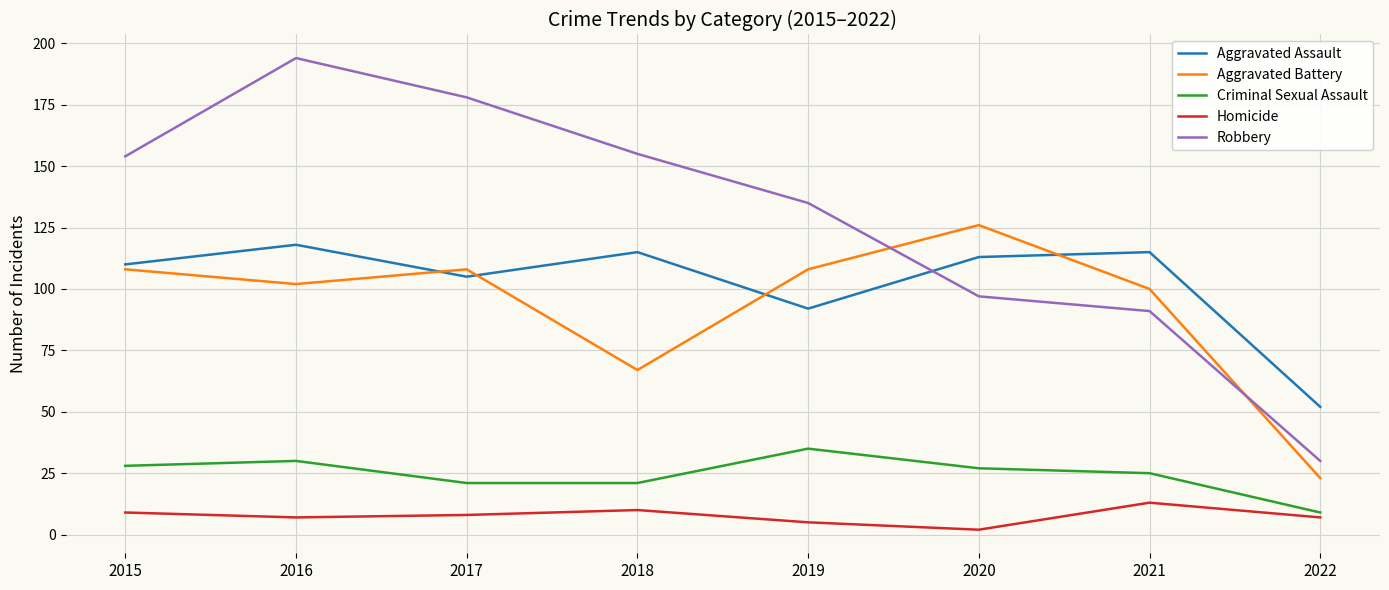

Where is the first local maximum for Homicide?

2018